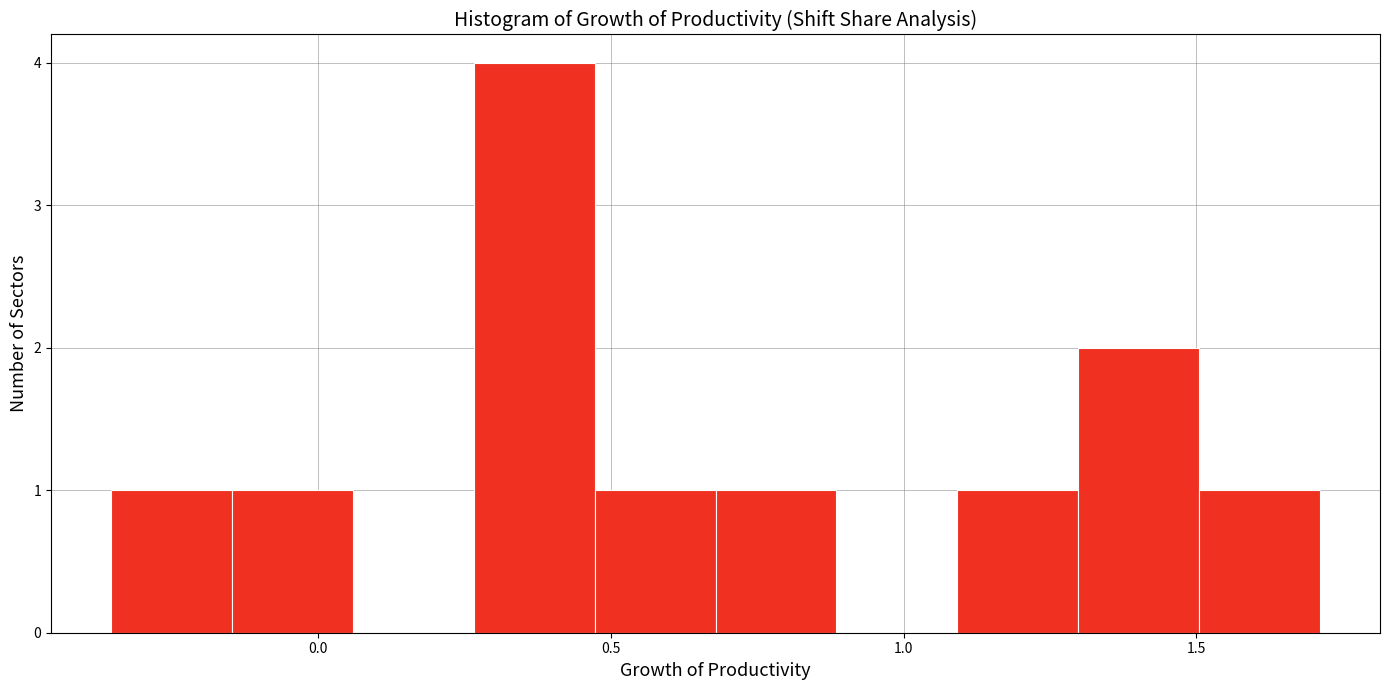

Reading left to right, transcribe this chart: for each bar, give the range it covers on the x-axis and its height. Neither the bar edges nor the heights are printed on the chart, so give them approximately, as read against the axes.

-0.35 to -0.15: 1
-0.15 to 0.05: 1
0.05 to 0.25: 0
0.25 to 0.45: 4
0.45 to 0.70: 1
0.70 to 0.90: 1
0.90 to 1.10: 0
1.10 to 1.30: 1
1.30 to 1.50: 2
1.50 to 1.70: 1